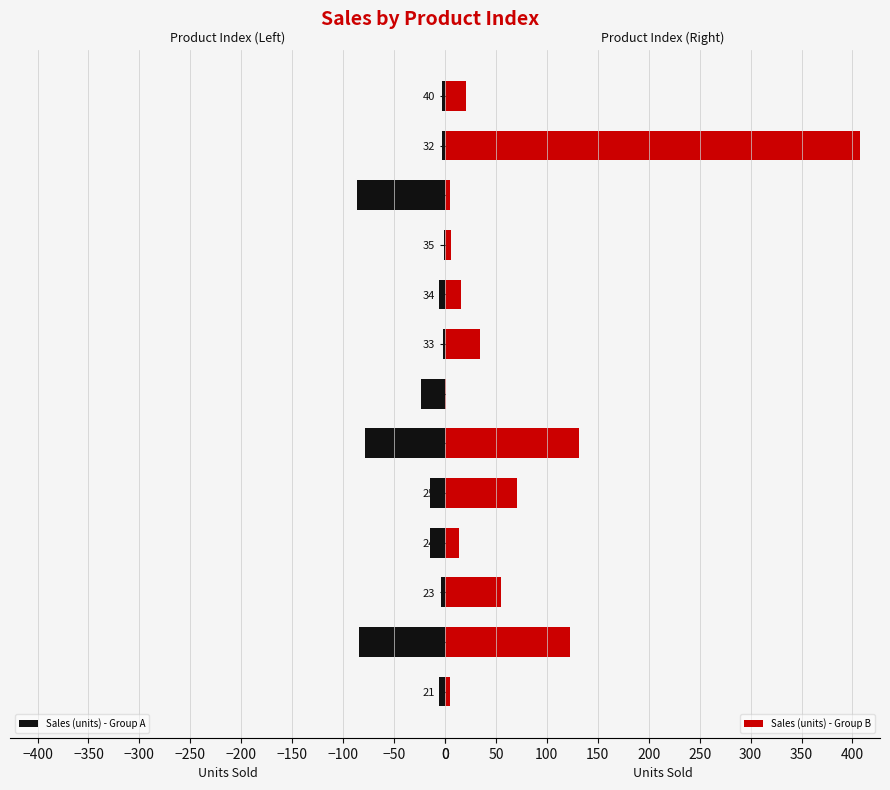

At which label is Sales (units) - Group A closest to -43?

12